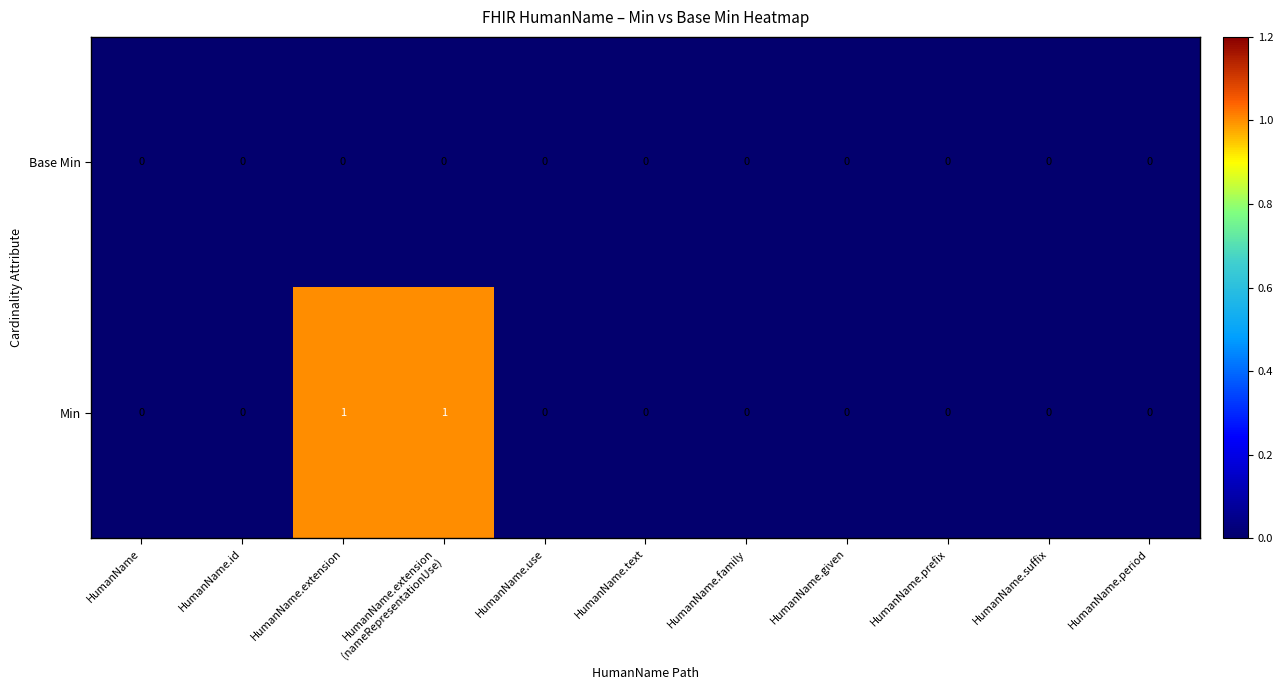

Which series has the largest total across all categories?

Min